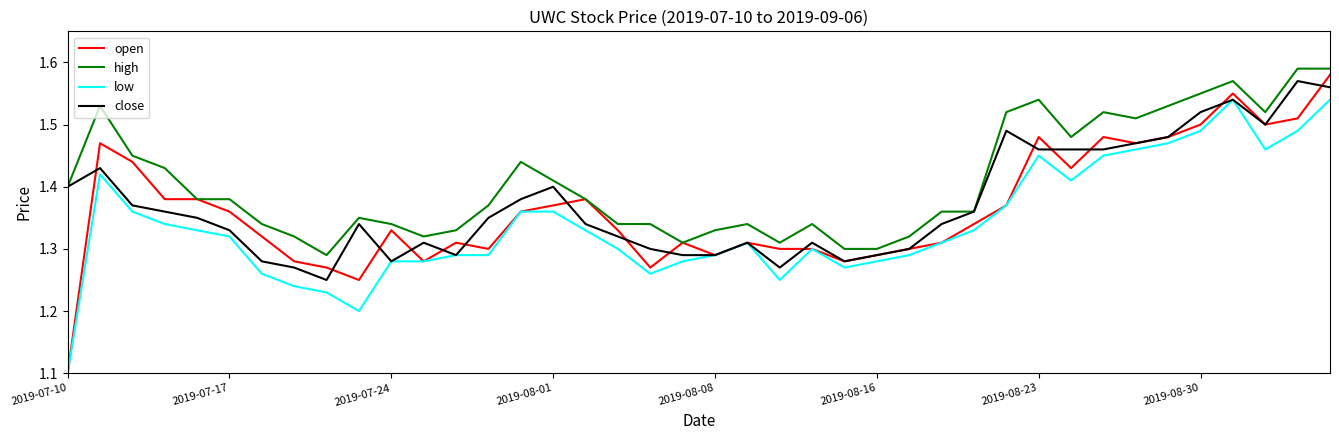

At how many categories does at least one series exceed 1?

40